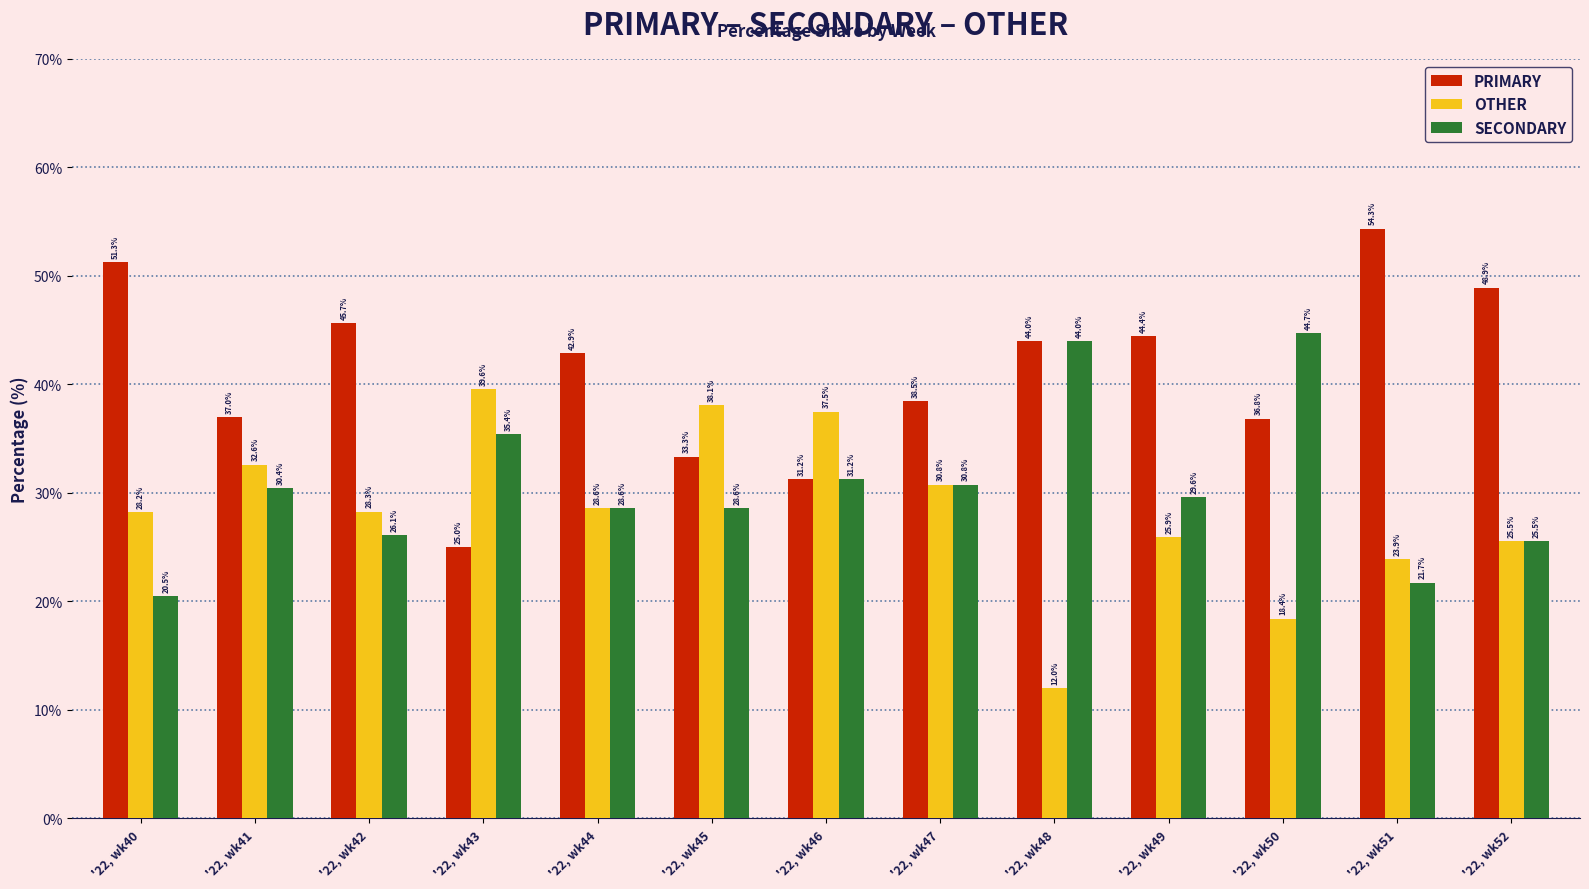

At which label does SECONDARY first exceed 29?

'22, wk41